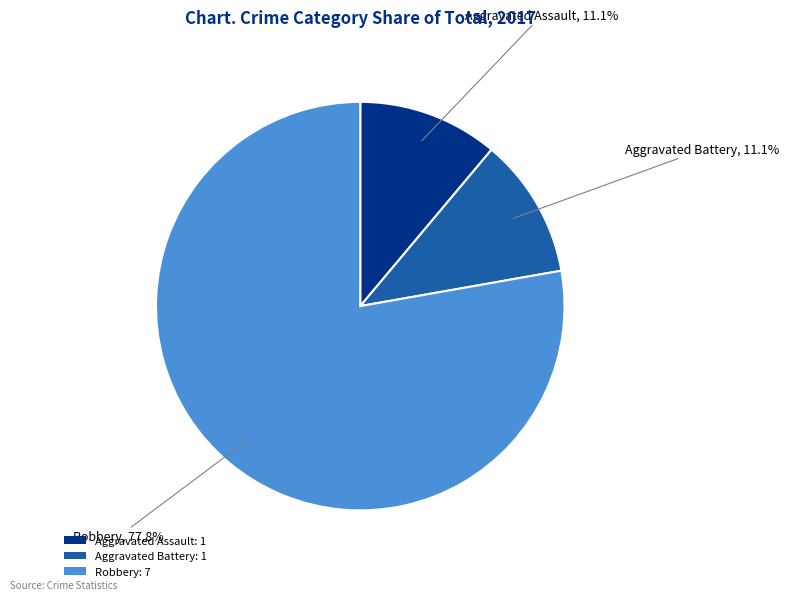

What is the ratio of the value at Robbery: 7 to the value at Aggravated Battery: 1?

7.0